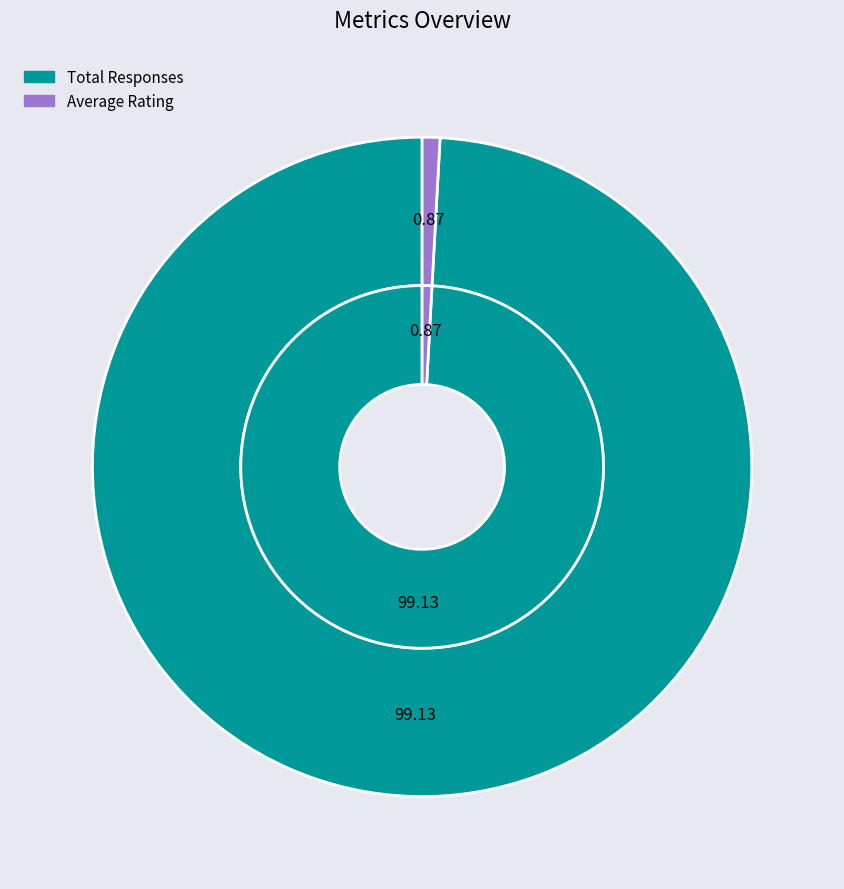

What is the majority slice?

Total Responses